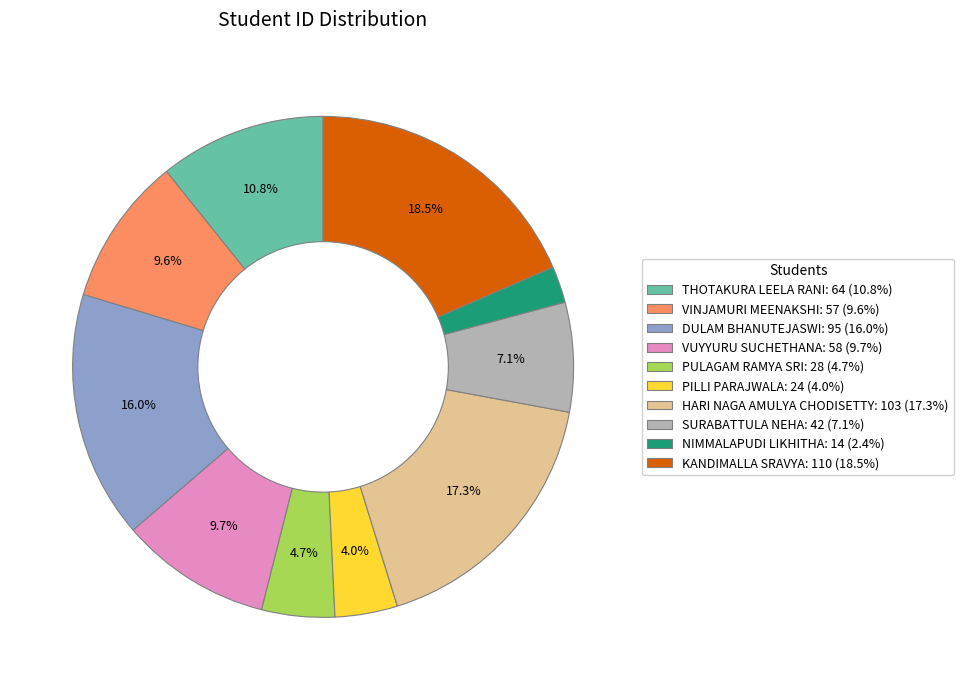

Which has a higher value, KANDIMALLA SRAVYA or DULAM BHANUTEJASWI?

KANDIMALLA SRAVYA